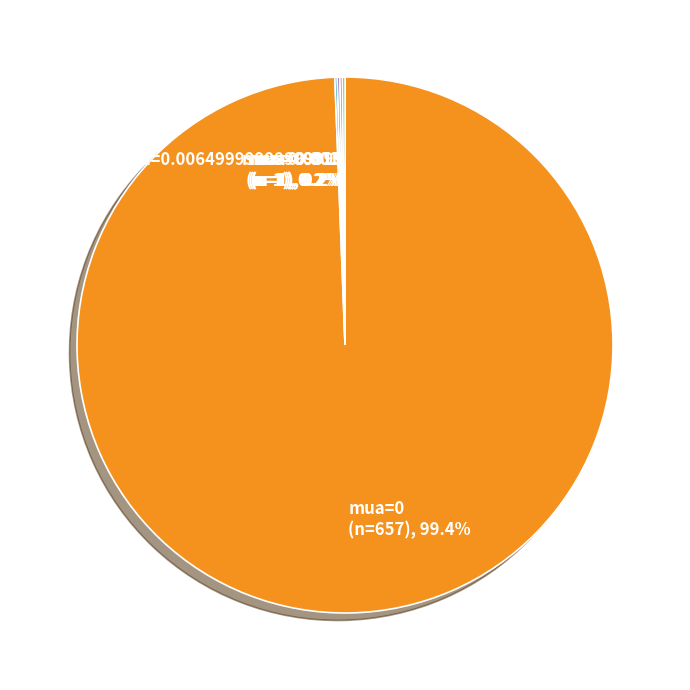

Is there any slice that represents more than half of the pie?

Yes